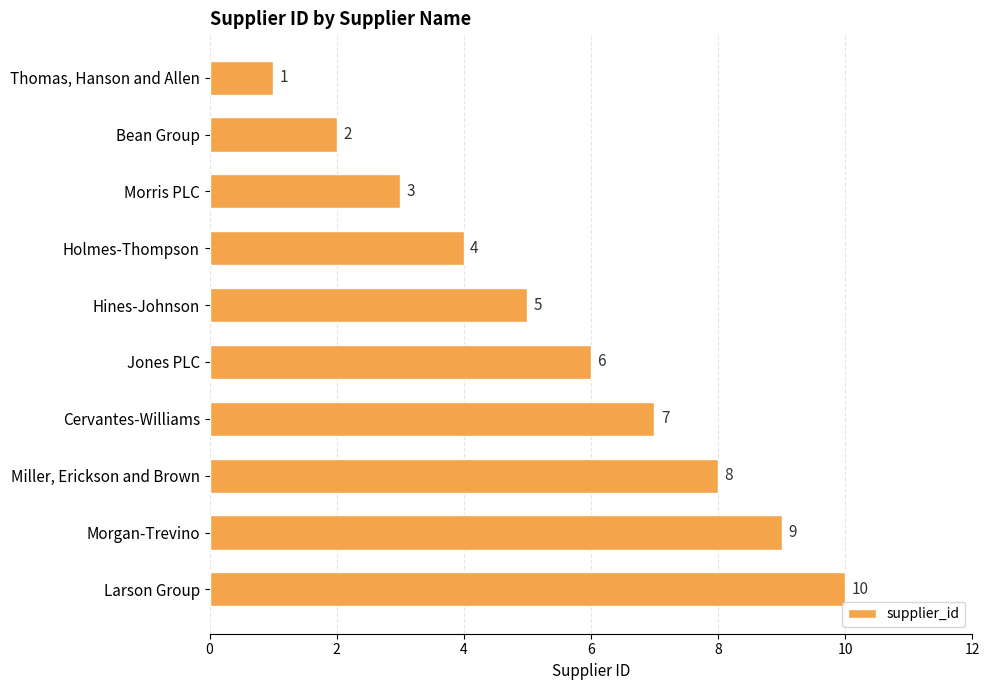

What is the average value?

6